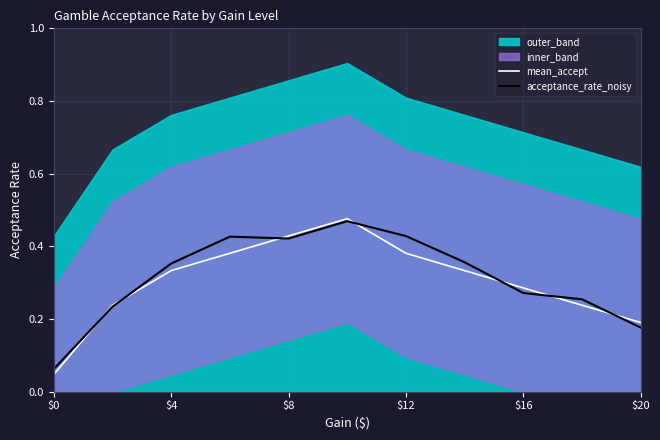

The mean_accept series shows 0.5 at $16. True or false?

False